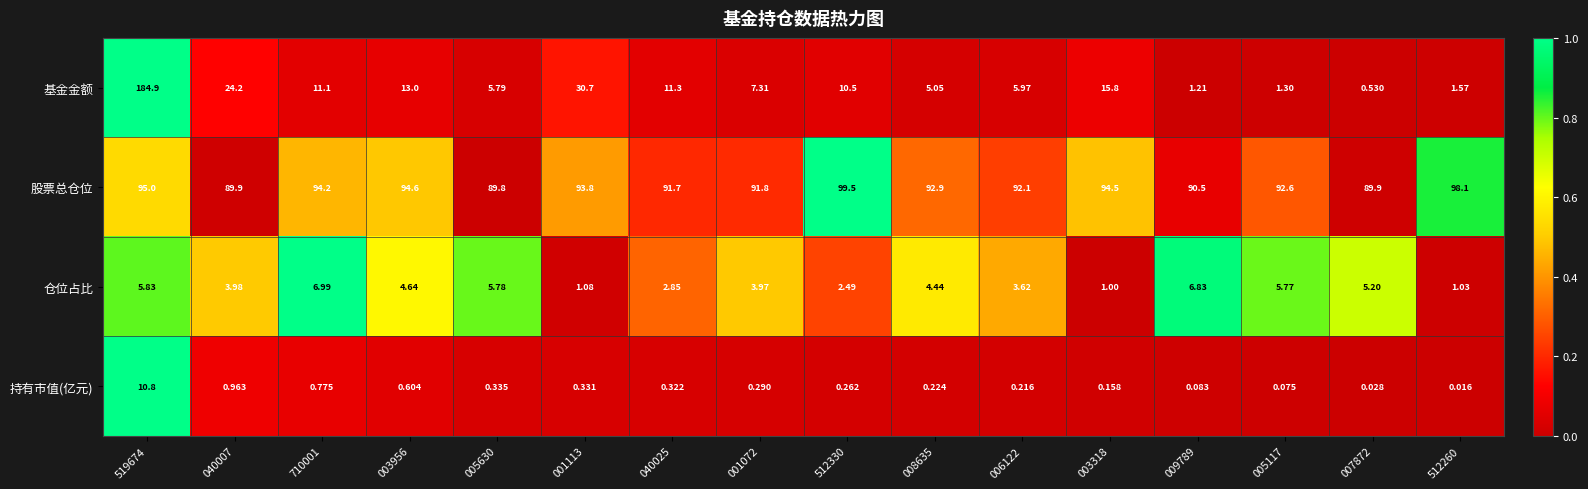

List the series in order of their peak value, highest first.

基金金额, 股票总仓位, 持有市值(亿元), 仓位占比